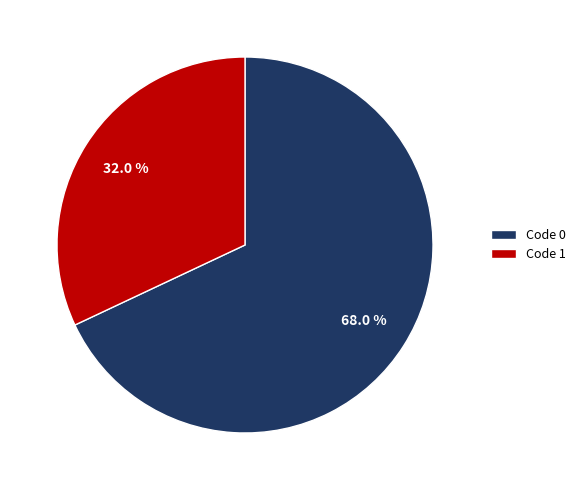

Which slice represents more than half of the pie?

Code 0